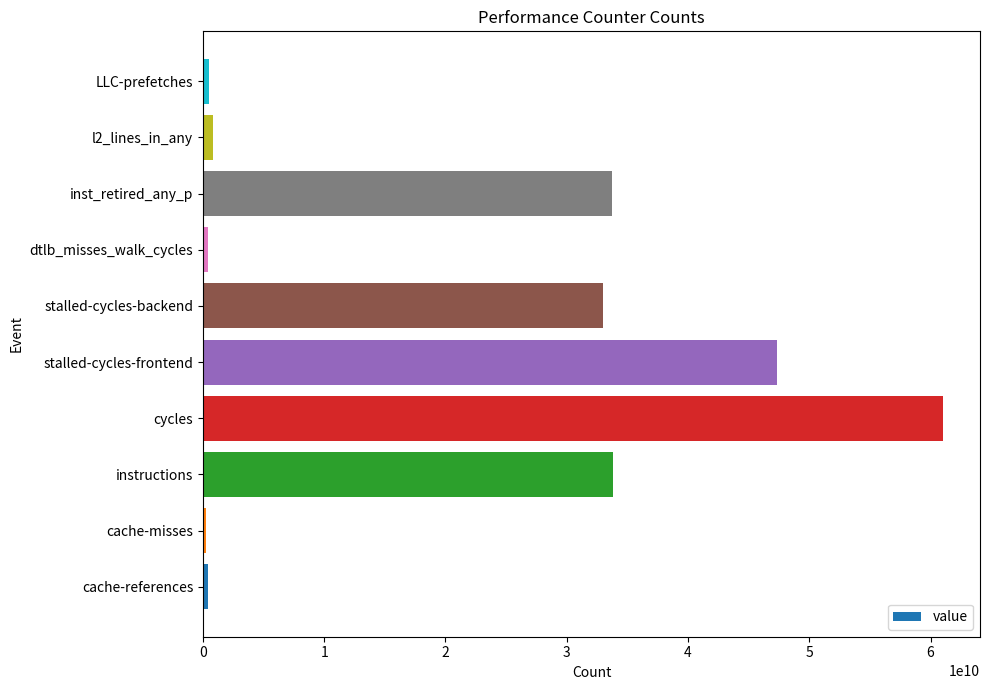

Where is the data nearest to the value 30635689298?

stalled-cycles-backend